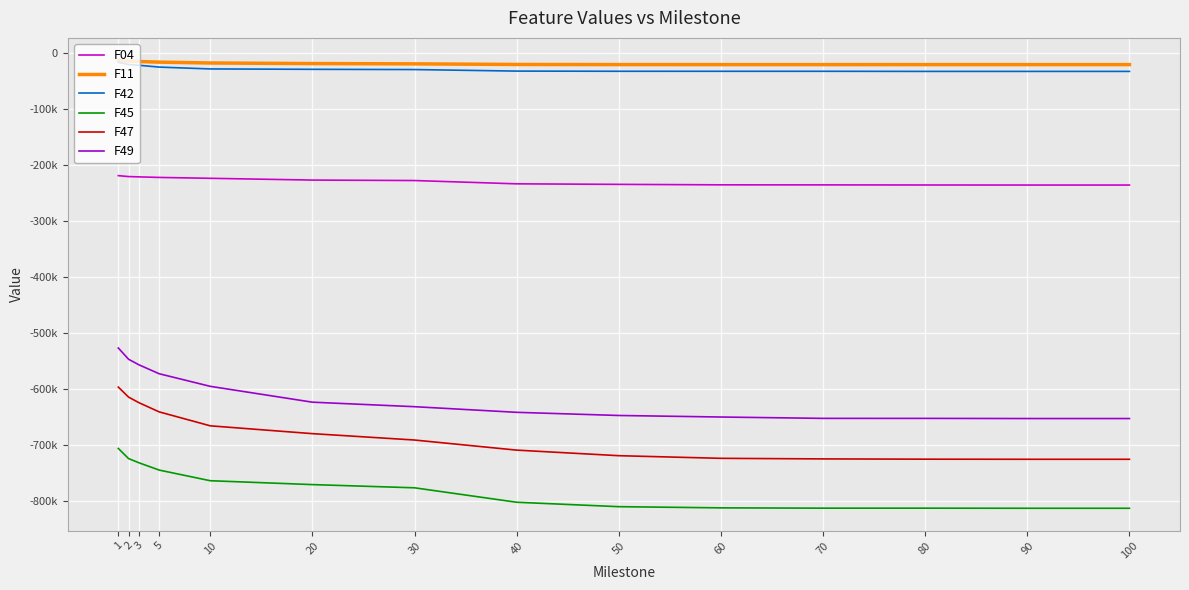

What are all the series names shown in the legend?

F04, F11, F42, F45, F47, F49